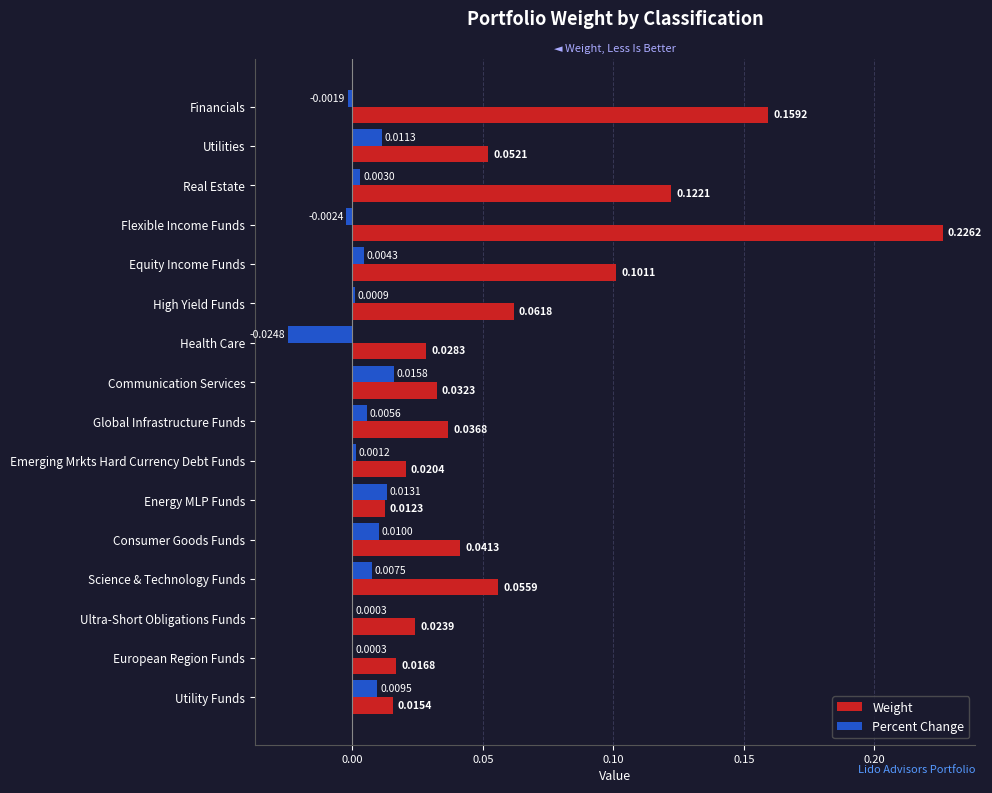

At which label is Weight closest to 0?

Energy MLP Funds